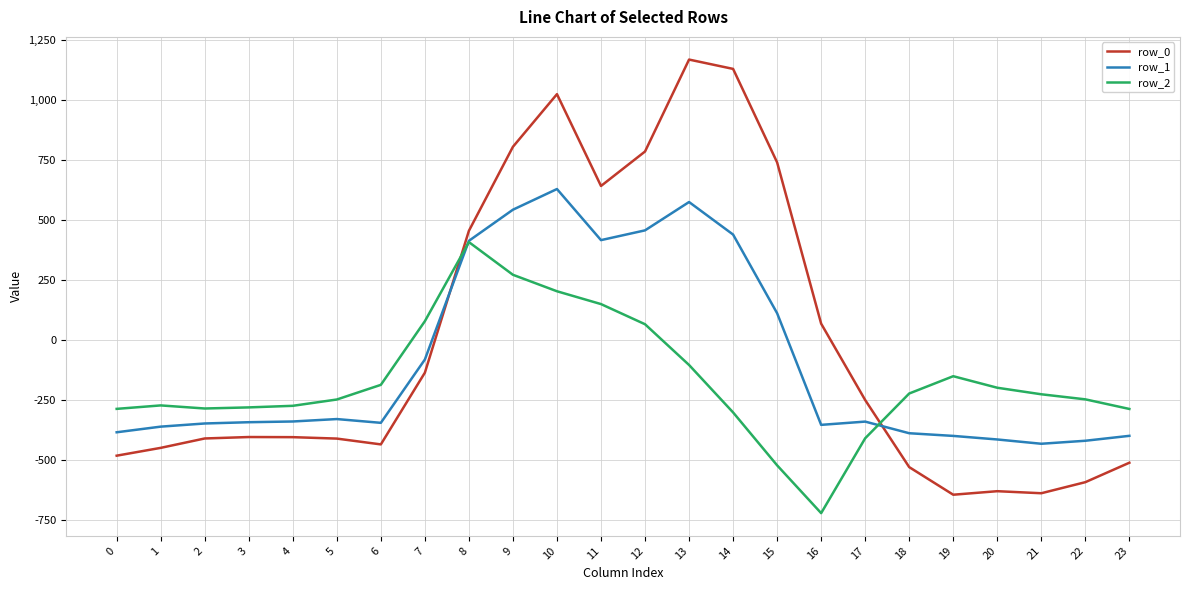

Between 11 and 13, which series saw the biggest shift?

row_0